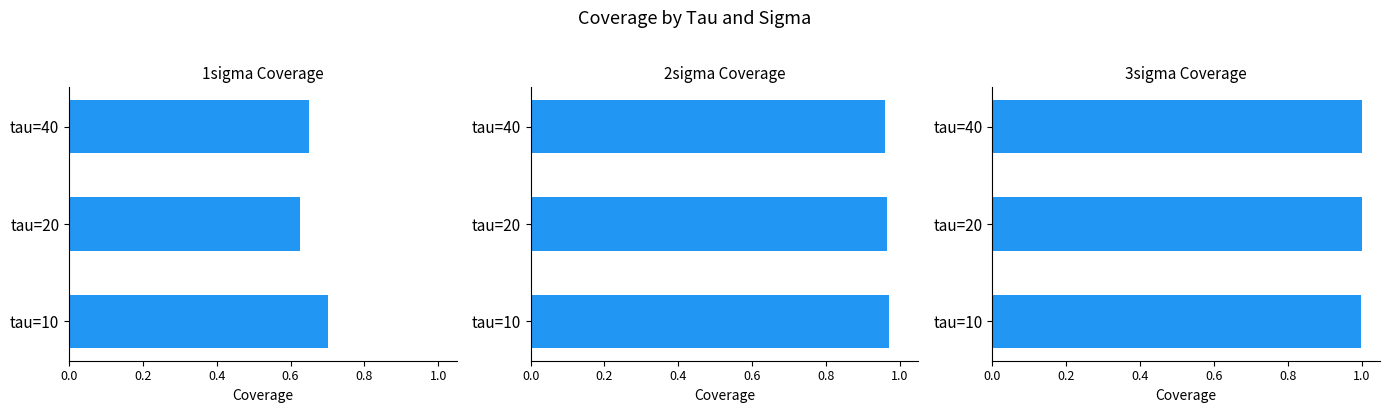

What is the average value of the 3sigma series?

1.0